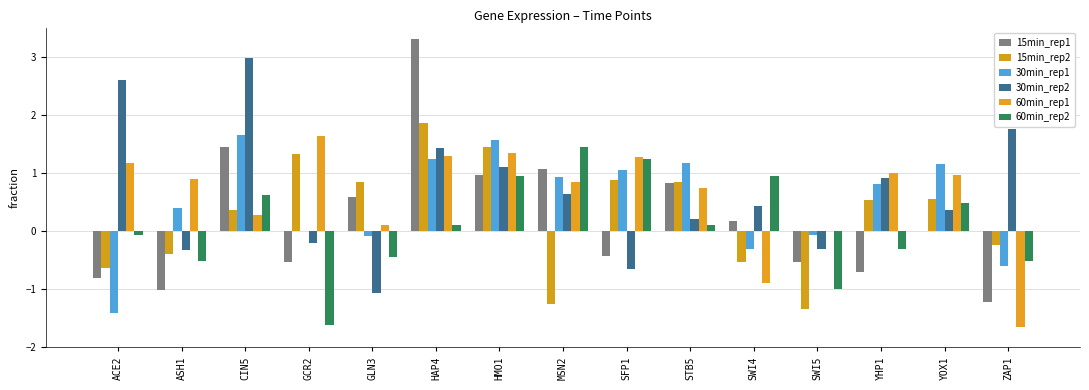

What is the sum of the 15min_rep1 values at ACE2 and CIN5?

0.6